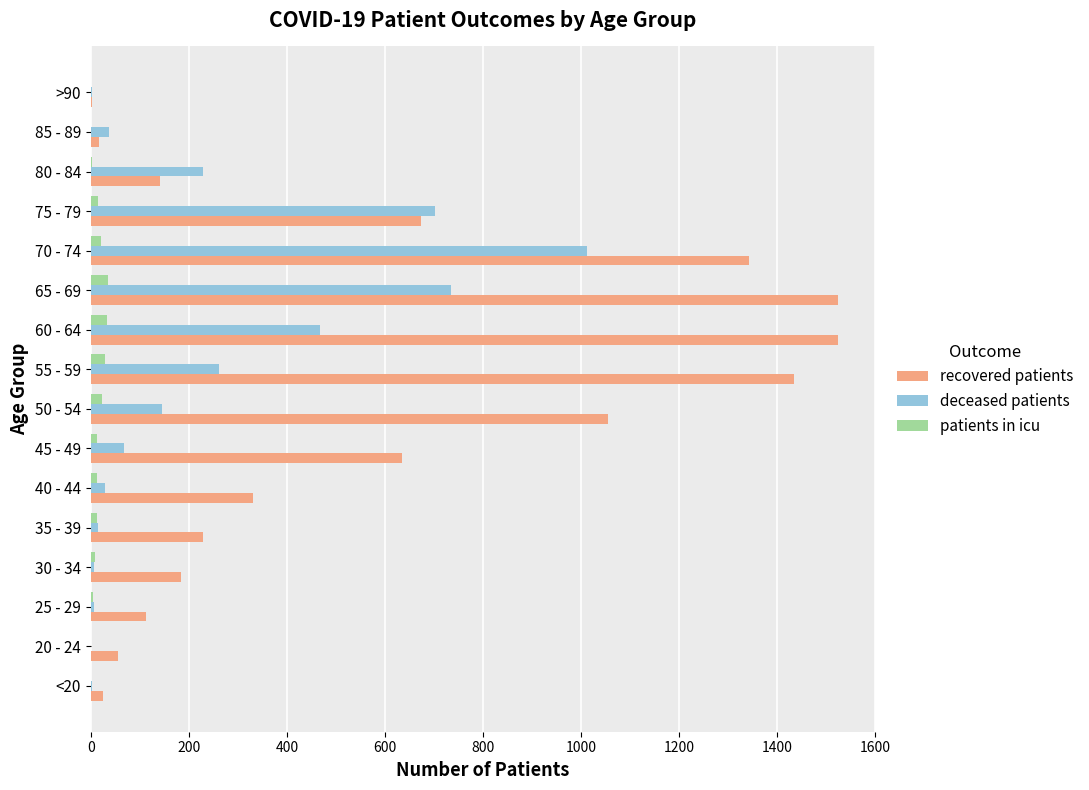

What is the greatest value displayed?

1524